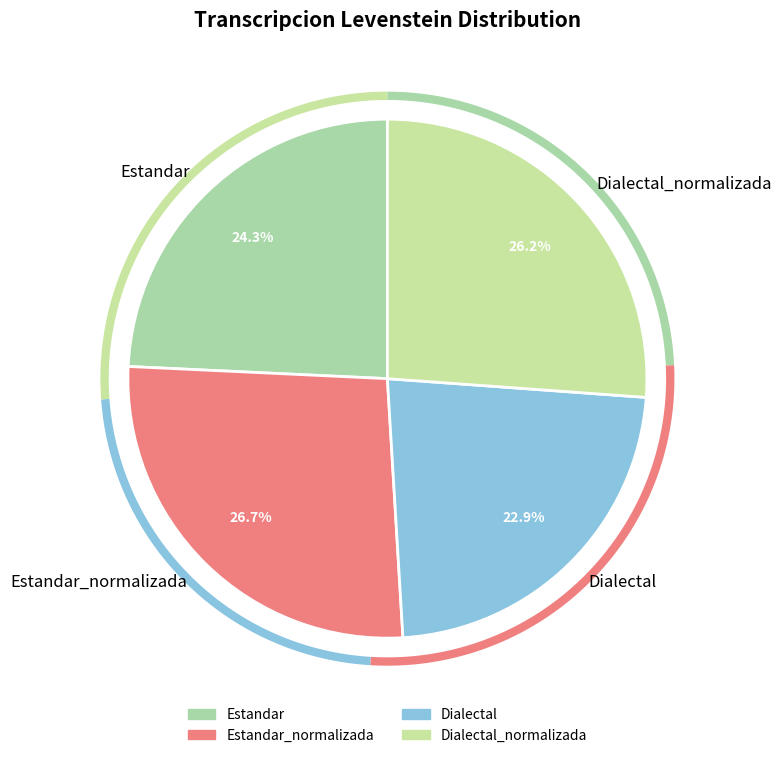

Approximately how many times larger is the value at Dialectal_normalizada compared to Estandar_normalizada?

1.0